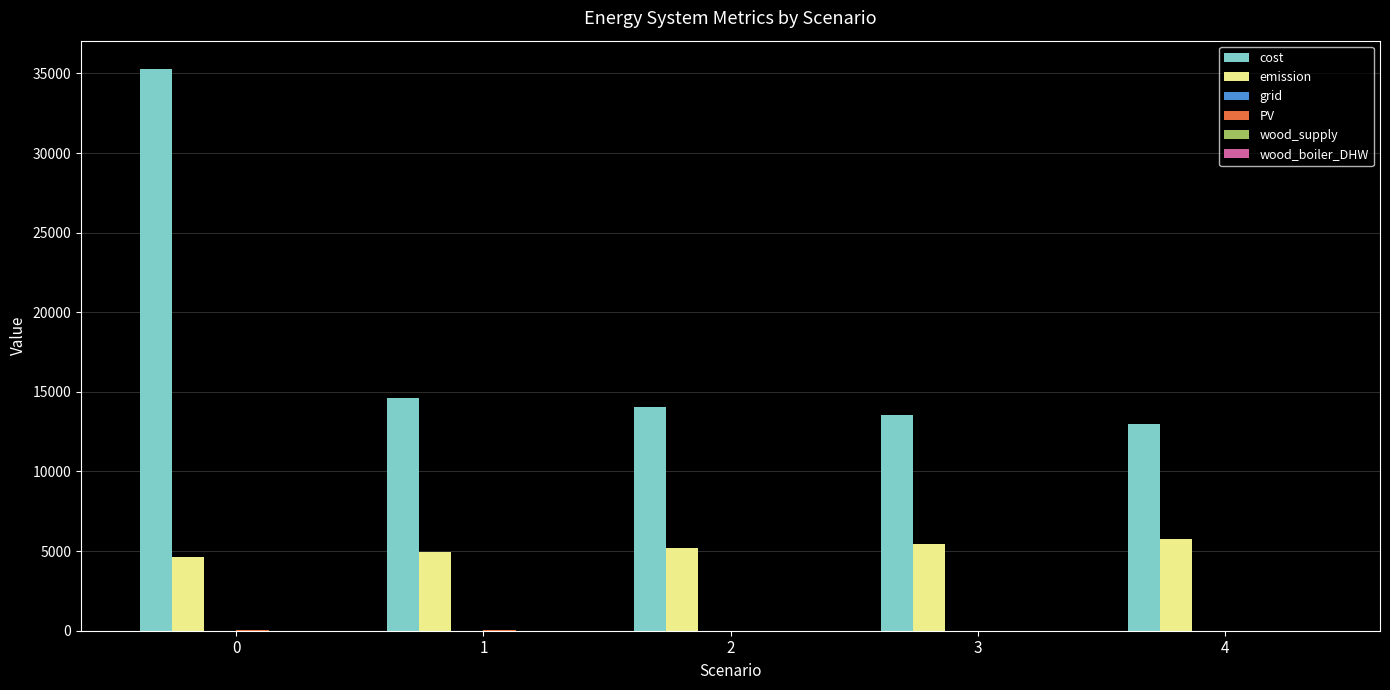

What is the maximum value shown in the chart?

35293.3